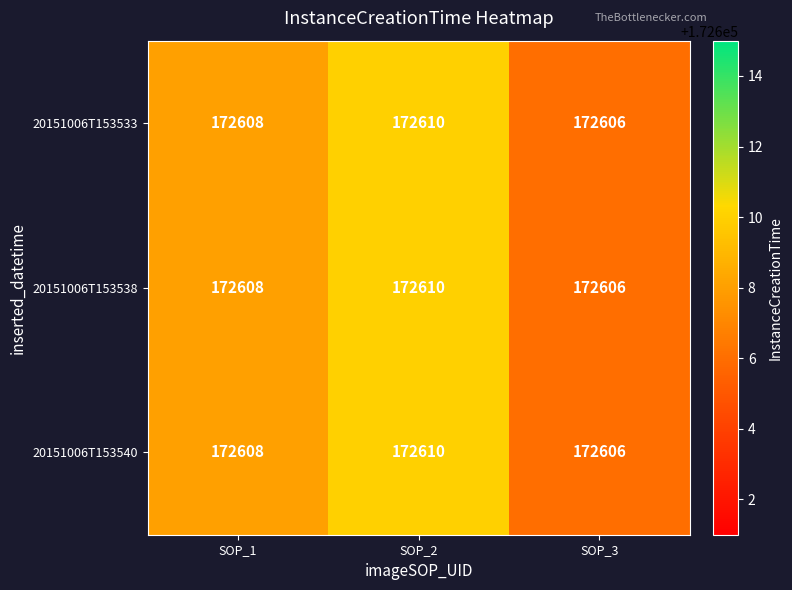

What is the total value across all series at SOP_3?

517818